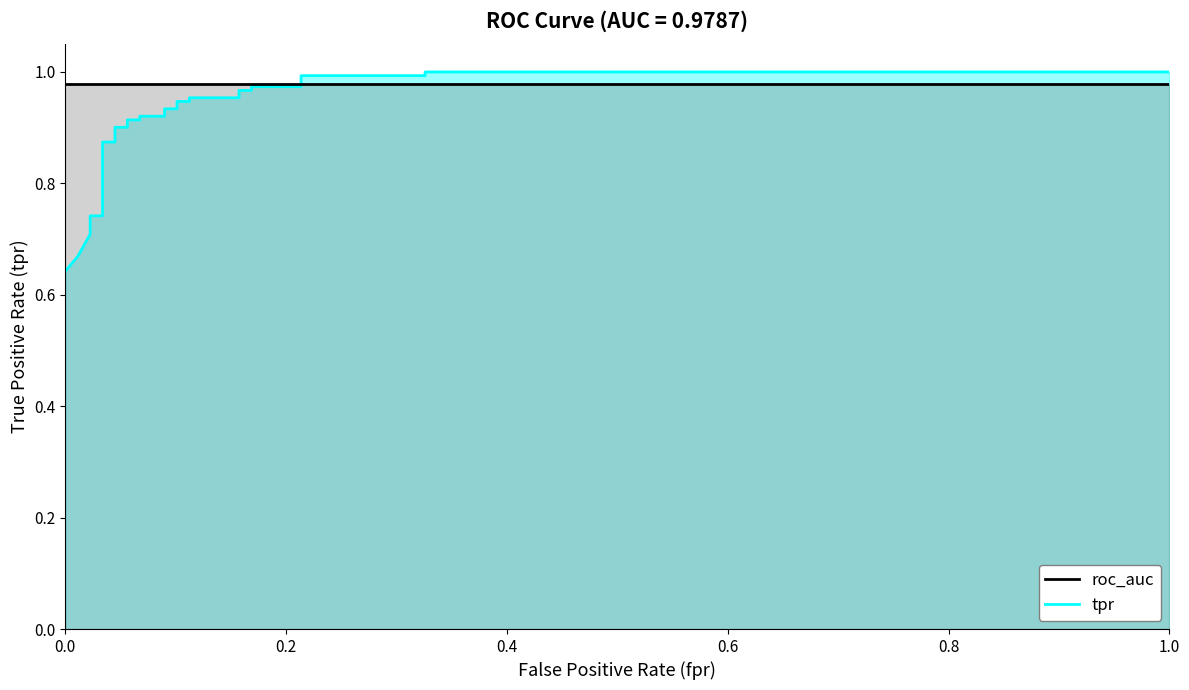

What is the difference between the maximum and minimum values?

0.4